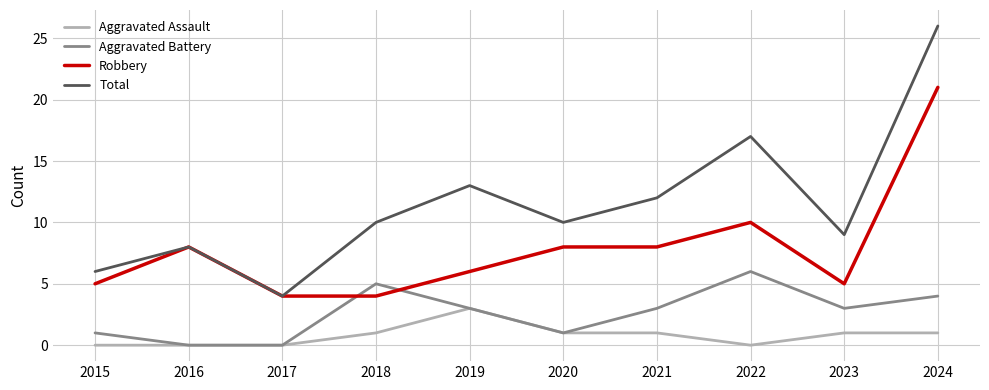

True or false: Total and Aggravated Assault cross at least once.

False